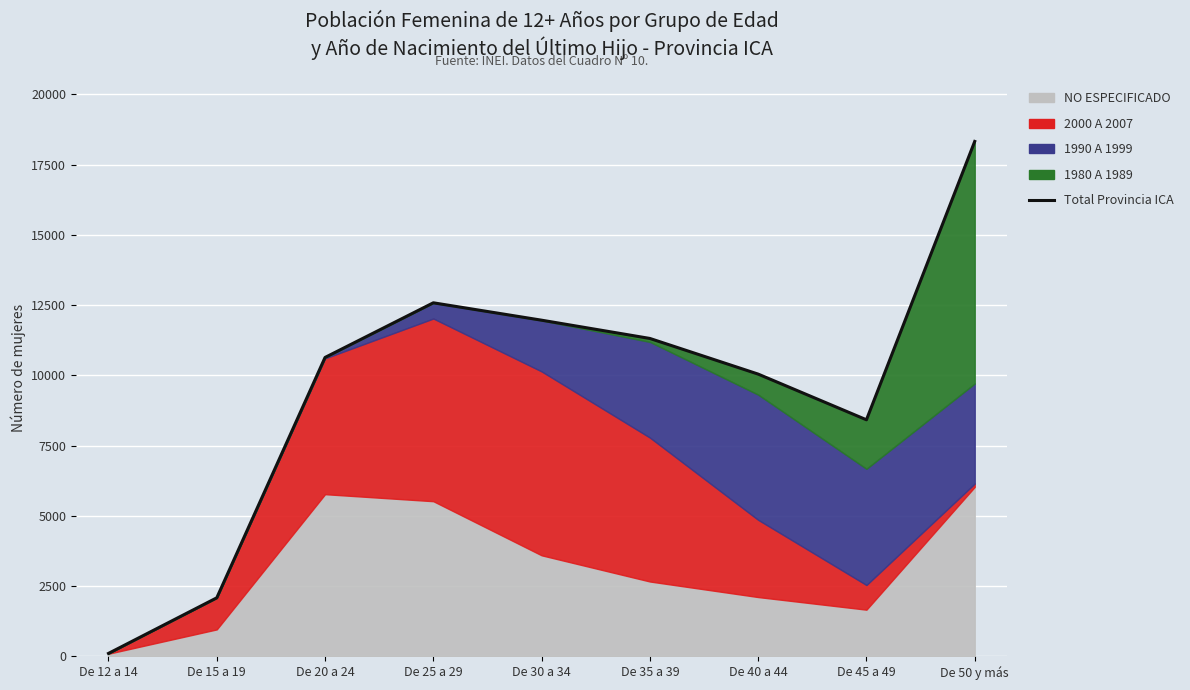

What is the change in value from De 12 a 14 to De 45 a 49?

+8316